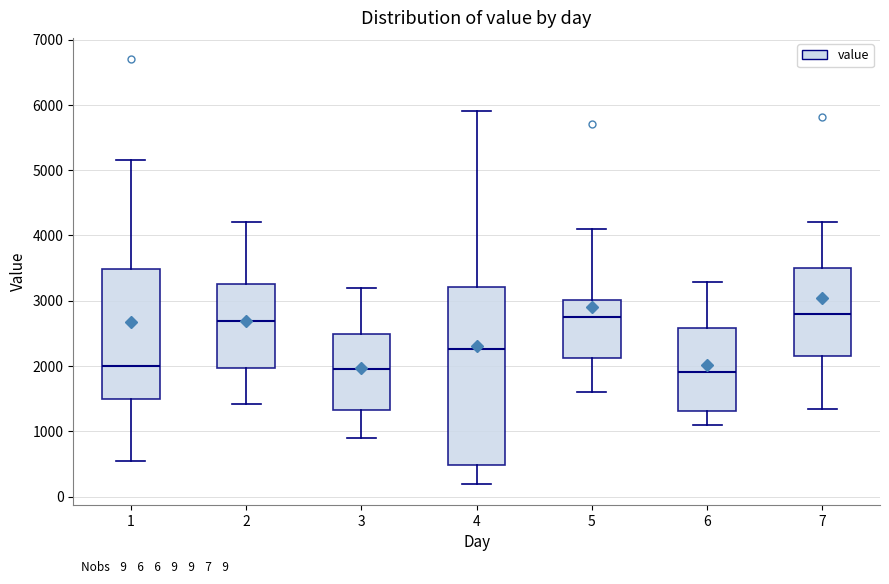

Comparing the boxes themselves (not the whiskers), which one is the tallest?

4